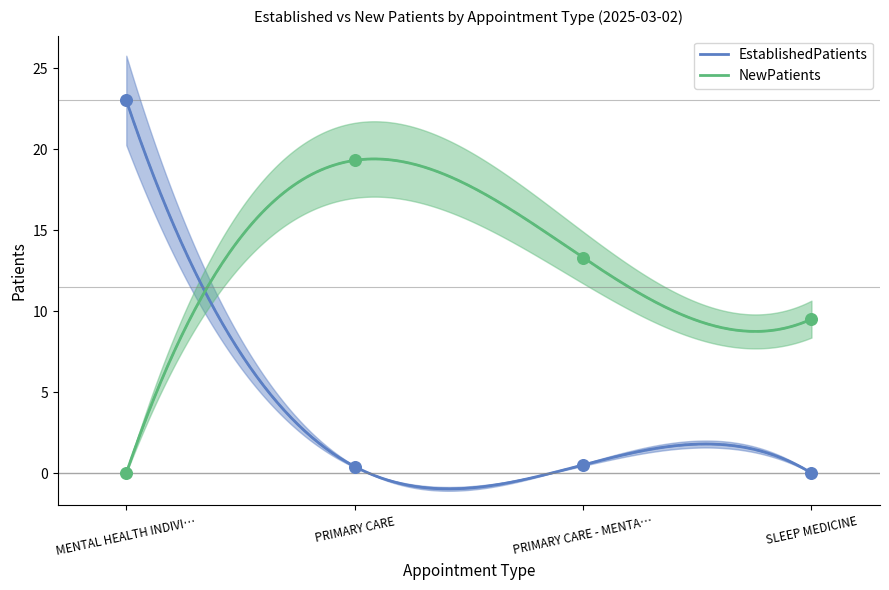

The value of NewPatients at SLEEP MEDICINE is 16.6. True or false?

False